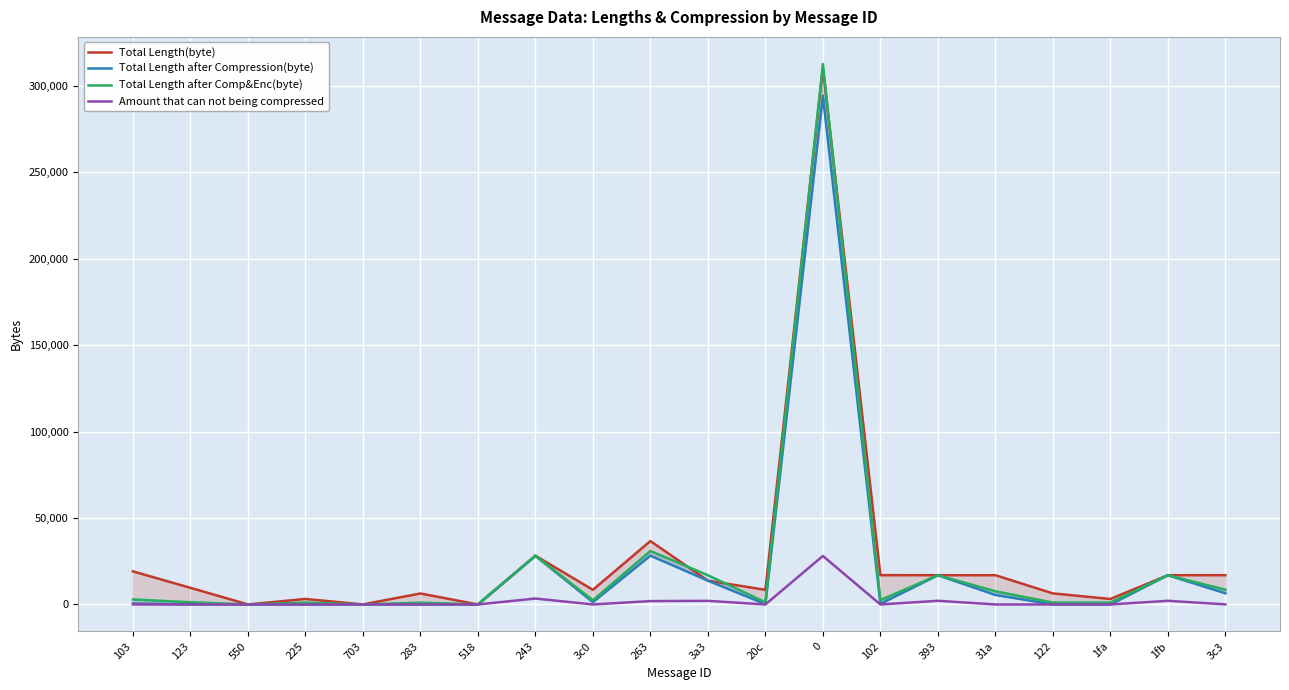

Reading right to left, what are all the values shown in this chart?

Total Length(byte): 3c3=16928	1fb=16920	1fa=3174	122=6390	31a=16920	393=16920	102=16944	0=310454	20c=8464	3a3=13746	263=36664	3c0=8464	243=28208	518=4	283=6348	703=40	225=3174	550=24	123=9616	103=19144
Total Length after Compression(byte): 3c3=6450	1fb=16920	1fa=12	122=24	31a=5498	393=16920	102=383	0=294164	20c=211	3a3=13746	263=28240	3c0=1355	243=28105	518=4	283=9	703=22	225=24	550=22	123=86	103=512
Total Length after Comp&Enc(byte): 3c3=8515	1fb=16920	1fa=1074	122=1090	31a=7611	393=16920	102=2500	0=312595	20c=1268	3a3=16902	263=30880	3c0=2412	243=28208	518=11	283=1068	703=26	225=1086	550=23	123=1287	103=2904
Amount that can not being compressed: 3c3=51	1fb=2115	1fa=1	122=1	31a=2	393=2115	102=1	0=28033	20c=1	3a3=2079	263=1943	3c0=1	243=3423	518=1	283=1	703=1	225=1	550=2	123=1	103=1